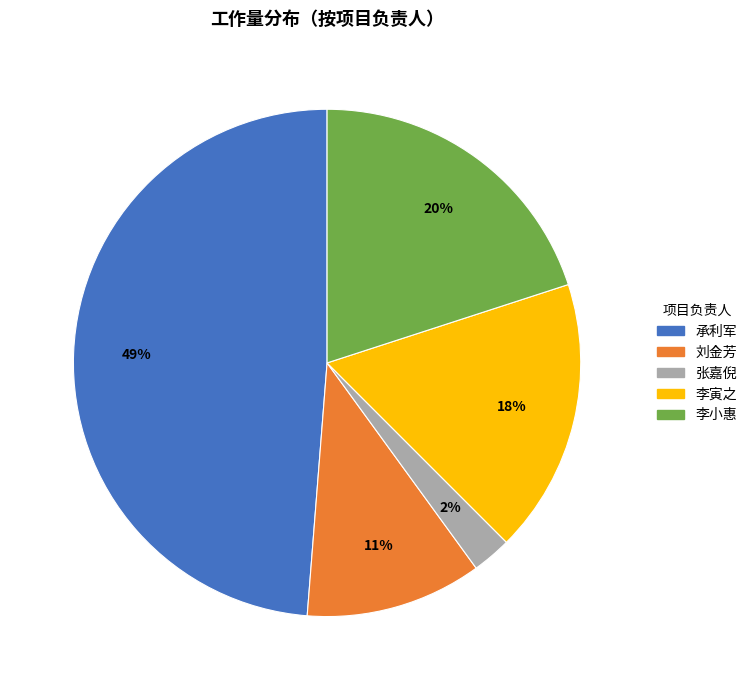

Rank the categories by value from highest to lowest.

承利军, 李小惠, 李寅之, 刘金芳, 张嘉倪